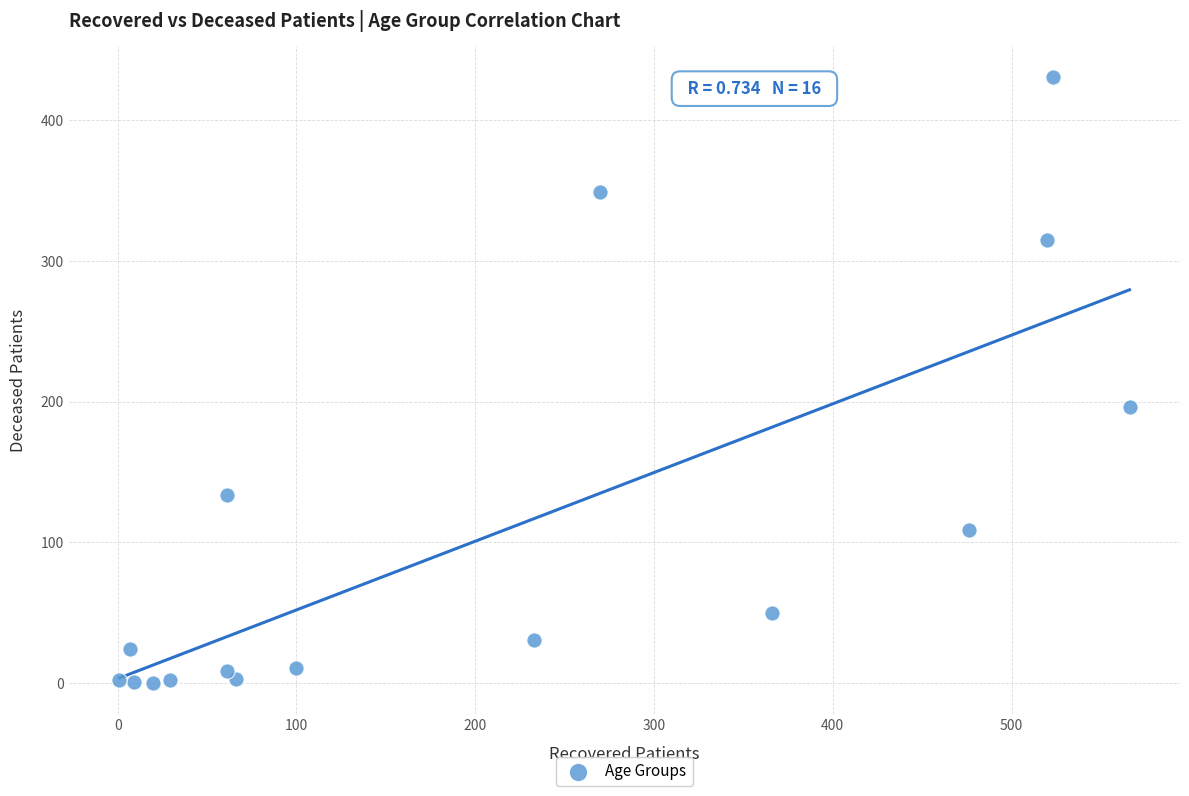

What is the range of Y values (max minus min)?

431